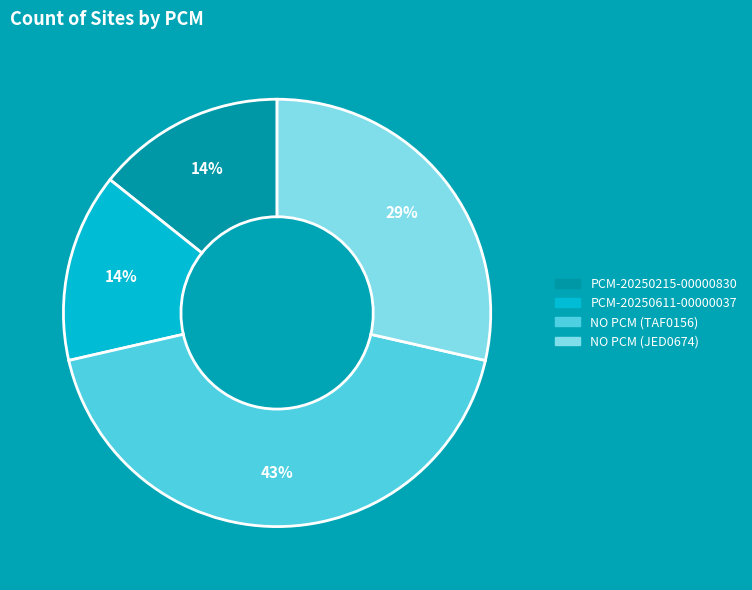

To the nearest percent, what portion does NO PCM (JED0674) represent?

29%